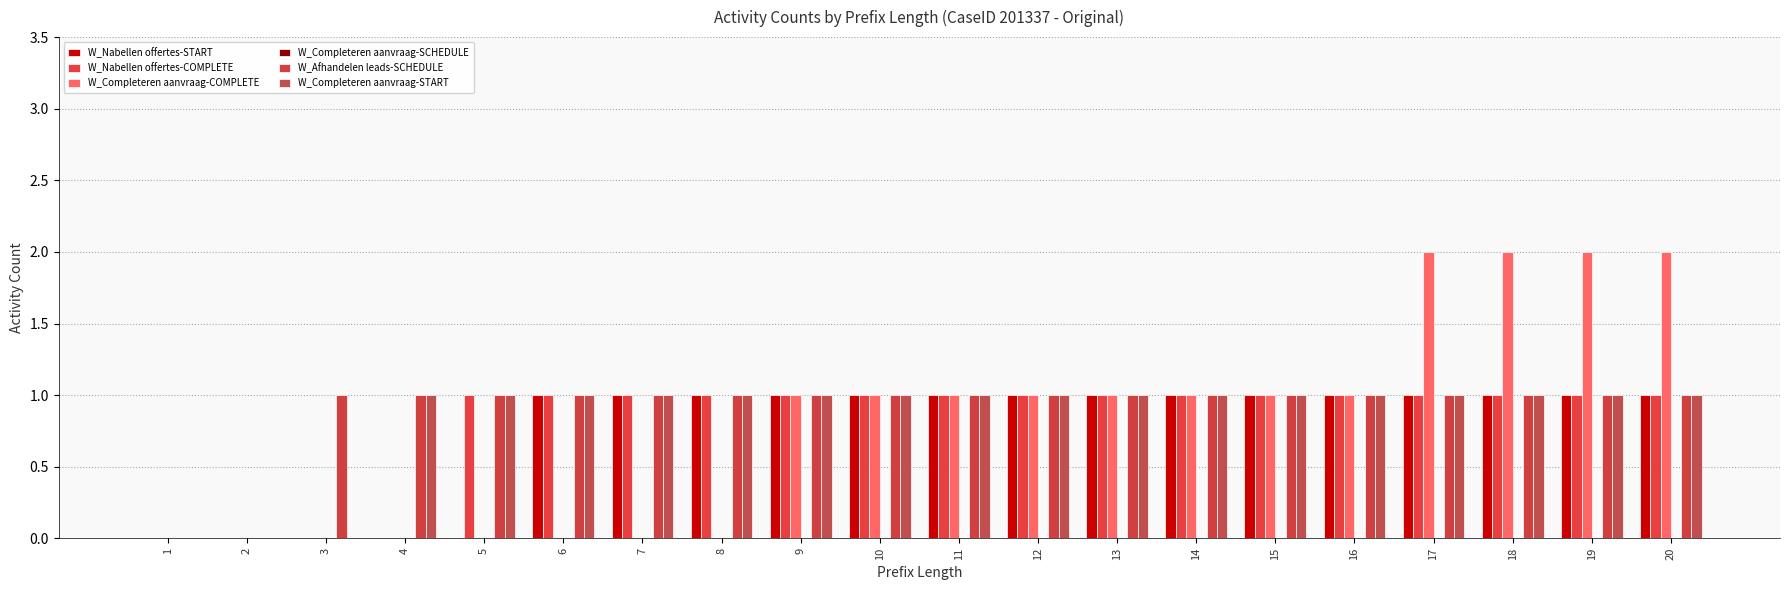

Reading left to right, transcribe all the data shown in this chart.

W_Nabellen offertes-START: 0	0	0	0	0	1	1	1	1	1	1	1	1	1	1	1	1	1	1	1
W_Nabellen offertes-COMPLETE: 0	0	0	0	1	1	1	1	1	1	1	1	1	1	1	1	1	1	1	1
W_Completeren aanvraag-COMPLETE: 0	0	0	0	0	0	0	0	1	1	1	1	1	1	1	1	2	2	2	2
W_Completeren aanvraag-SCHEDULE: 0	0	0	0	0	0	0	0	0	0	0	0	0	0	0	0	0	0	0	0
W_Afhandelen leads-SCHEDULE: 0	0	1	1	1	1	1	1	1	1	1	1	1	1	1	1	1	1	1	1
W_Completeren aanvraag-START: 0	0	0	1	1	1	1	1	1	1	1	1	1	1	1	1	1	1	1	1